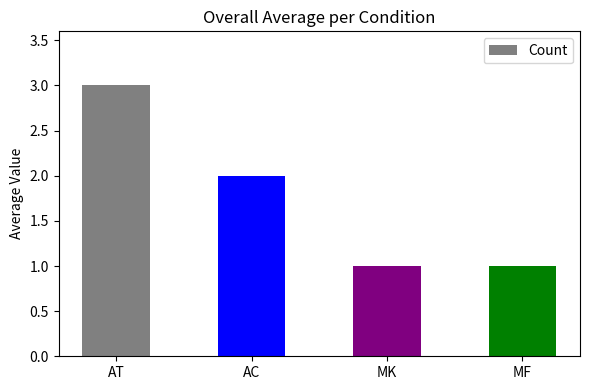

True or false: the data shows 1 at MK.

True